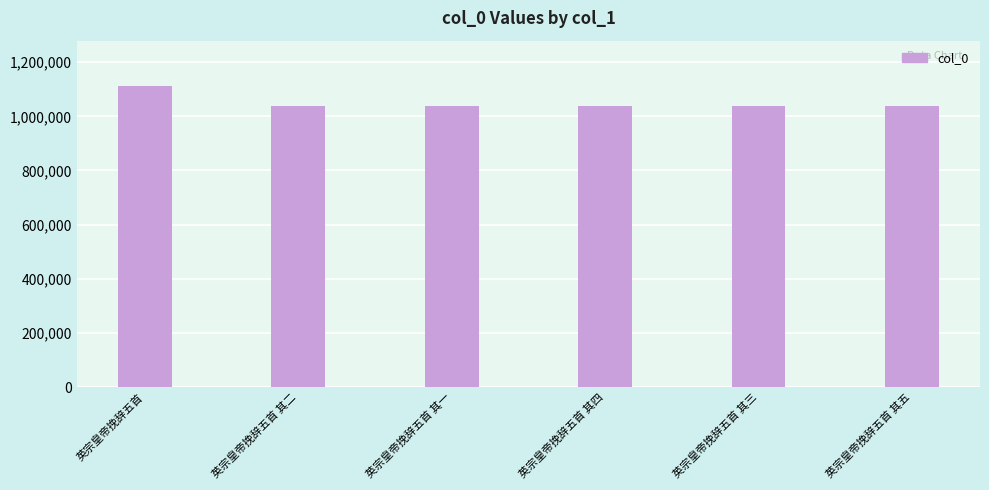

True or false: the data shows 1038745 at 英宗皇帝挽辞五首 其二.

True